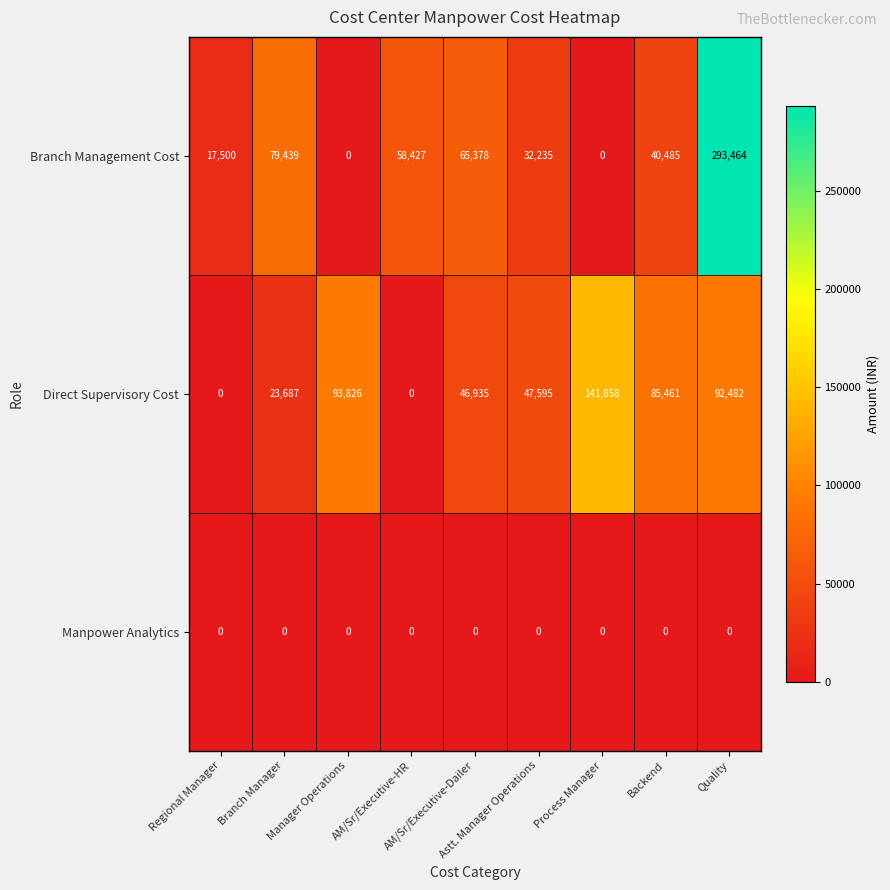

Which series has the largest range (max minus min)?

Branch Management Cost